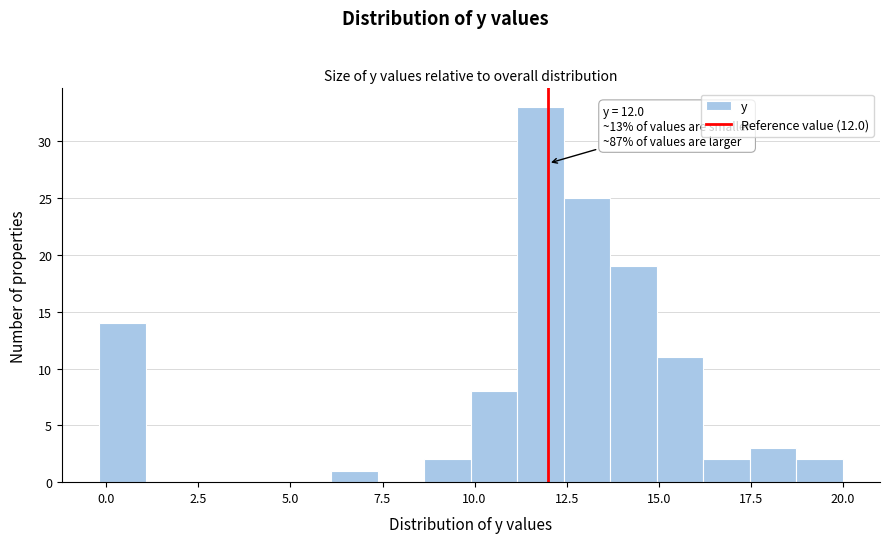

Read against the x-axis, roughly where is the centre of the tallest bar?

12.0